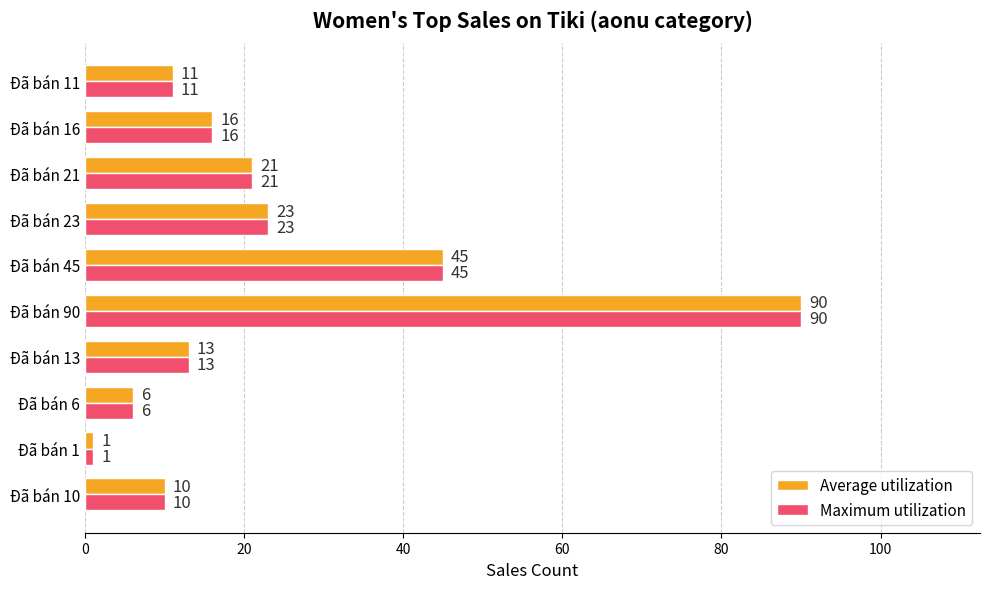

The Maximum utilization series shows 28 at Đã bán 45. True or false?

False